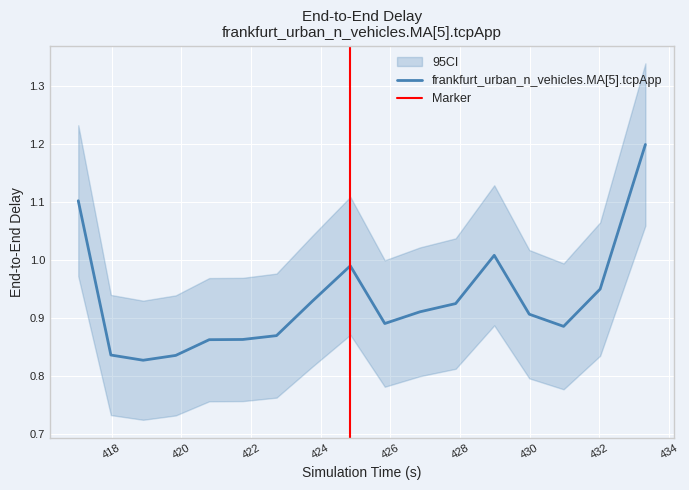

The chart shows a value of 0.2 at 418. True or false?

False